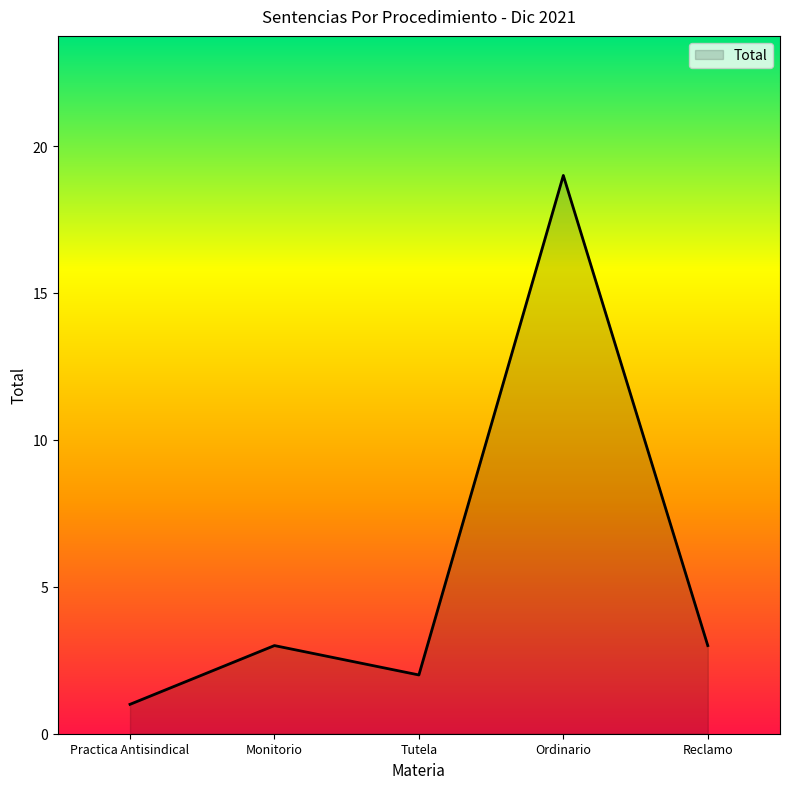

What is the difference between the values at Tutela and Ordinario?

17